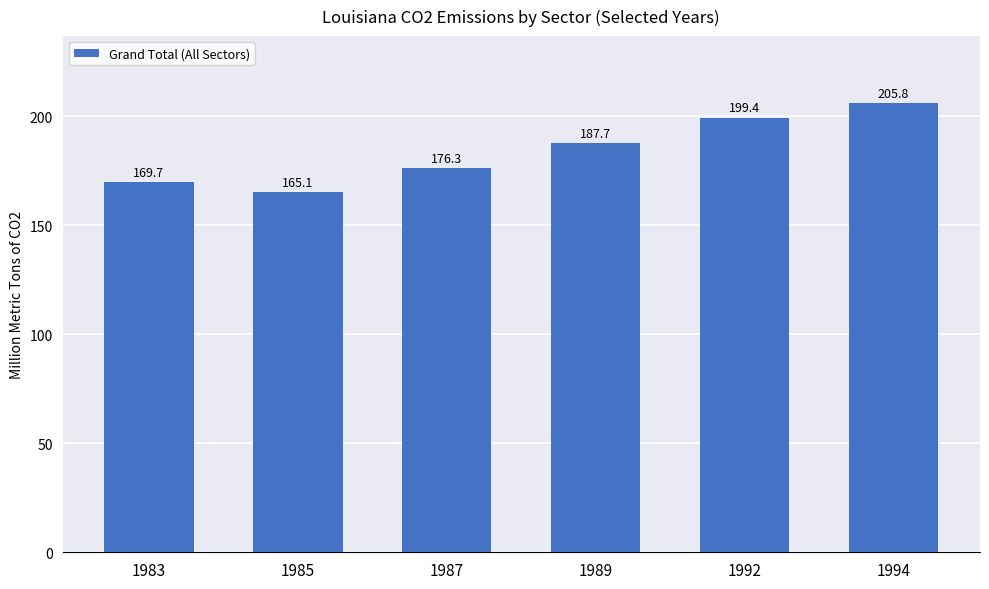

Where does the data first go above 187?

1989